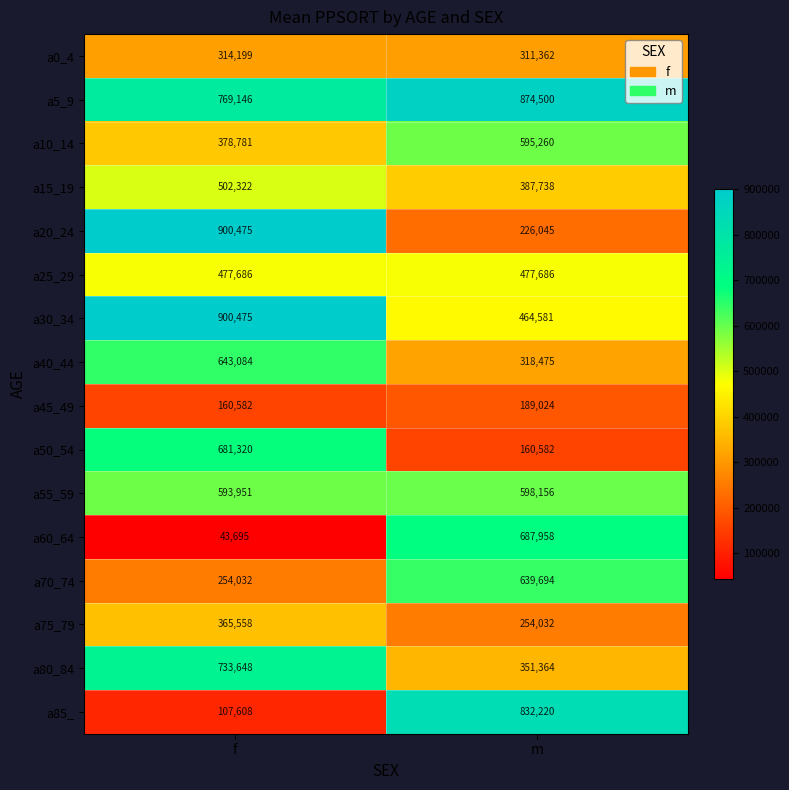

Count the number of data series in this chart.

16